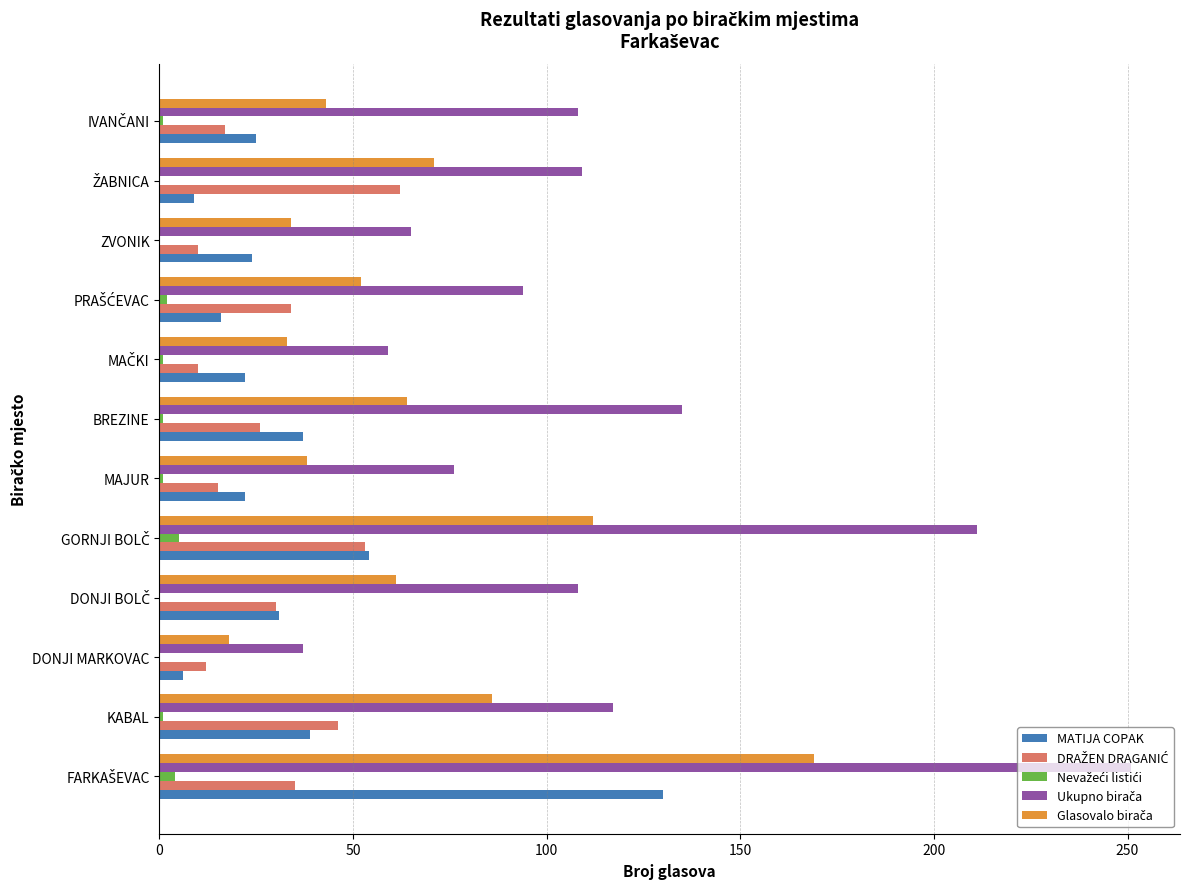

What is the maximum value shown in the chart?

251